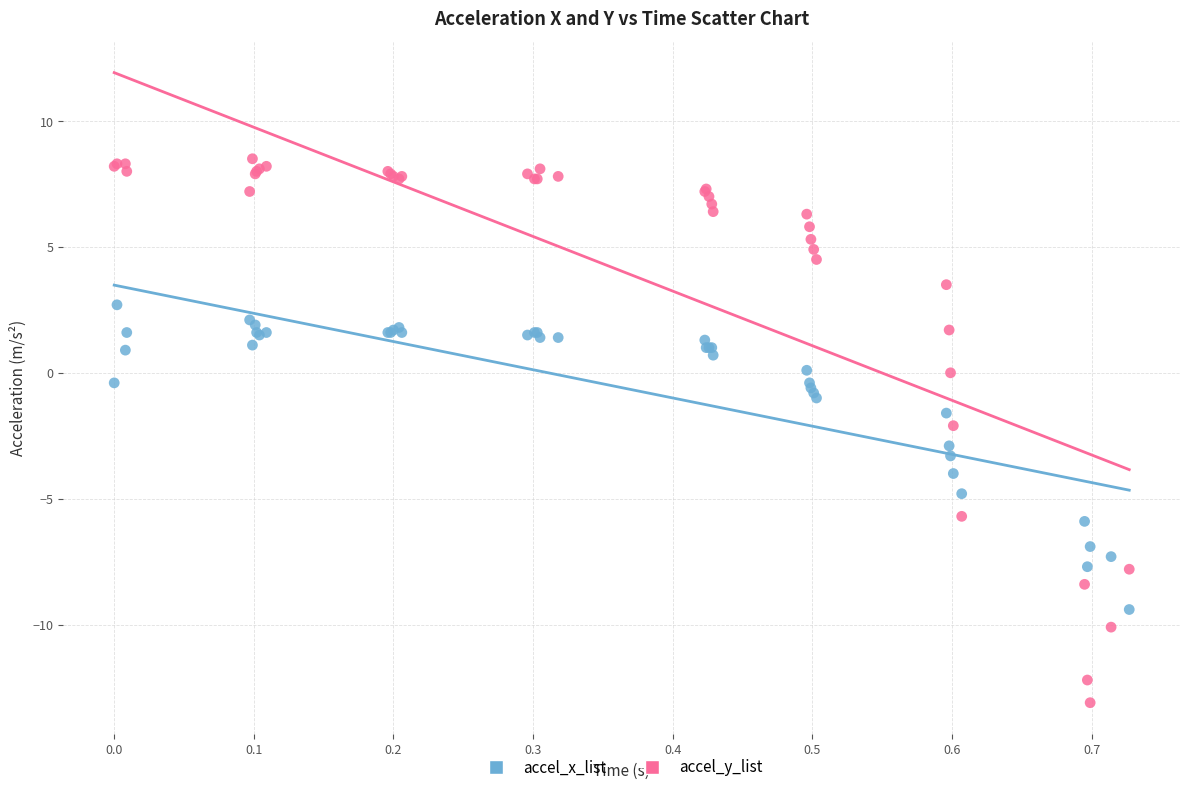

What are all the series names shown in the legend?

accel_x_list, accel_y_list